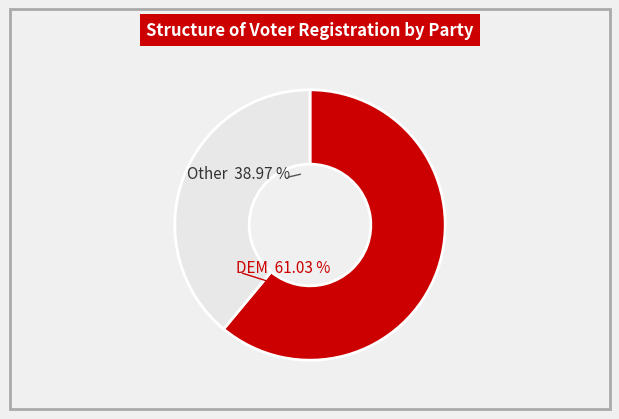

Does GRN account for over 50% of the chart?

No